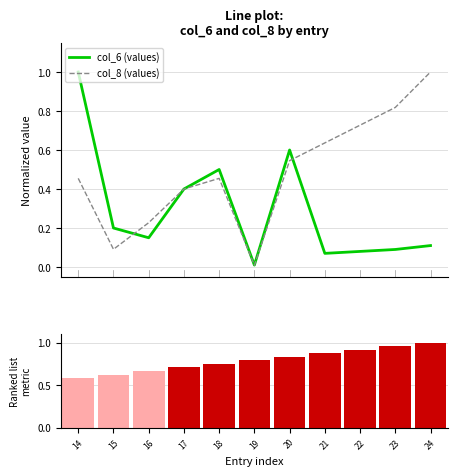

Reading left to right, list all the values displayed in this chart.

col_6 (values): 14=1.0	15=0.2	16=0.1	17=0.4	18=0.5	19=0.0	20=0.6	21=0.1	22=0.1	23=0.1	24=0.1
col_8 (values): 14=0.5	15=0.1	16=0.2	17=0.4	18=0.5	19=0.0	20=0.5	21=0.6	22=0.7	23=0.8	24=1.0
col_0 (IDs): 14=0.6	15=0.6	16=0.7	17=0.7	18=0.8	19=0.8	20=0.8	21=0.9	22=0.9	23=1.0	24=1.0